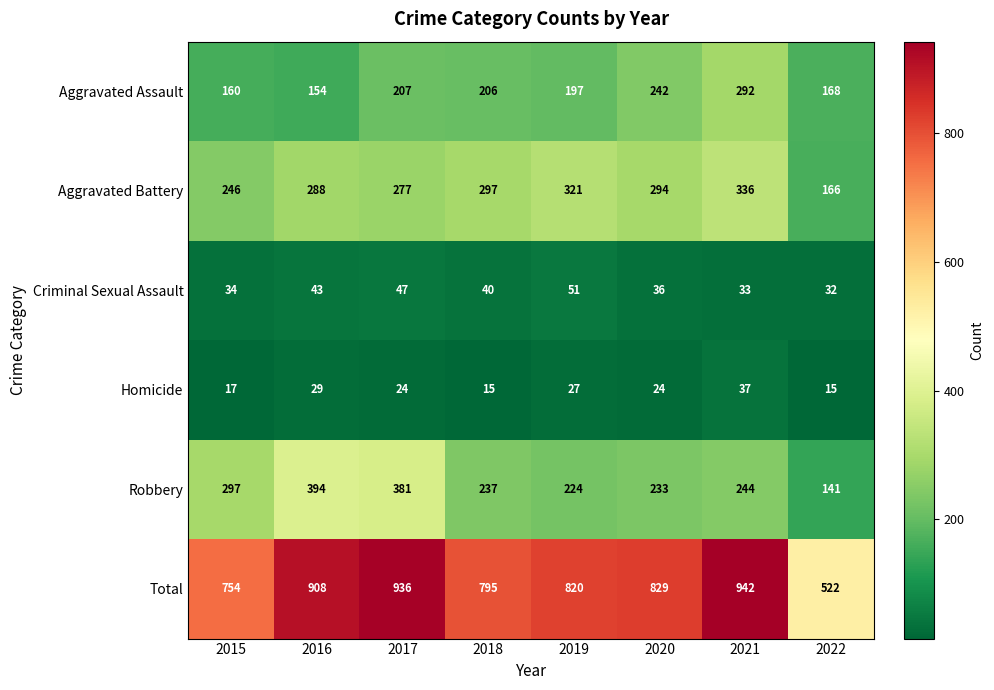

At which category is the sum across all series the highest?

2021